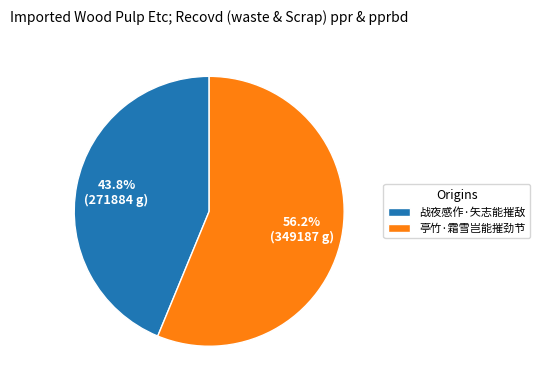

To the nearest percent, what percentage of the pie is 亭竹·霜雪岂能摧劲节?

56%